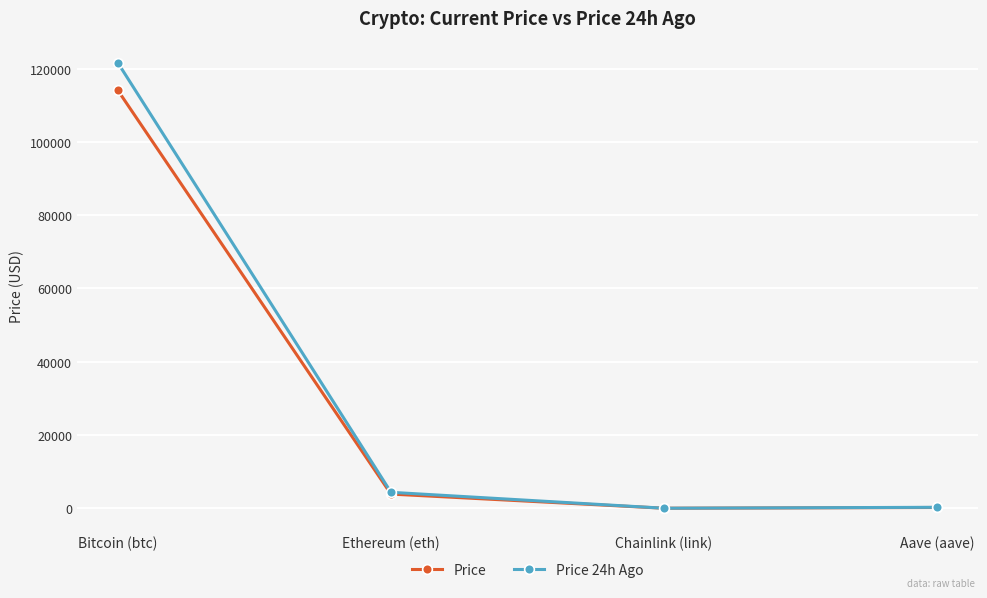

Which series has the largest total across all categories?

Price 24h Ago